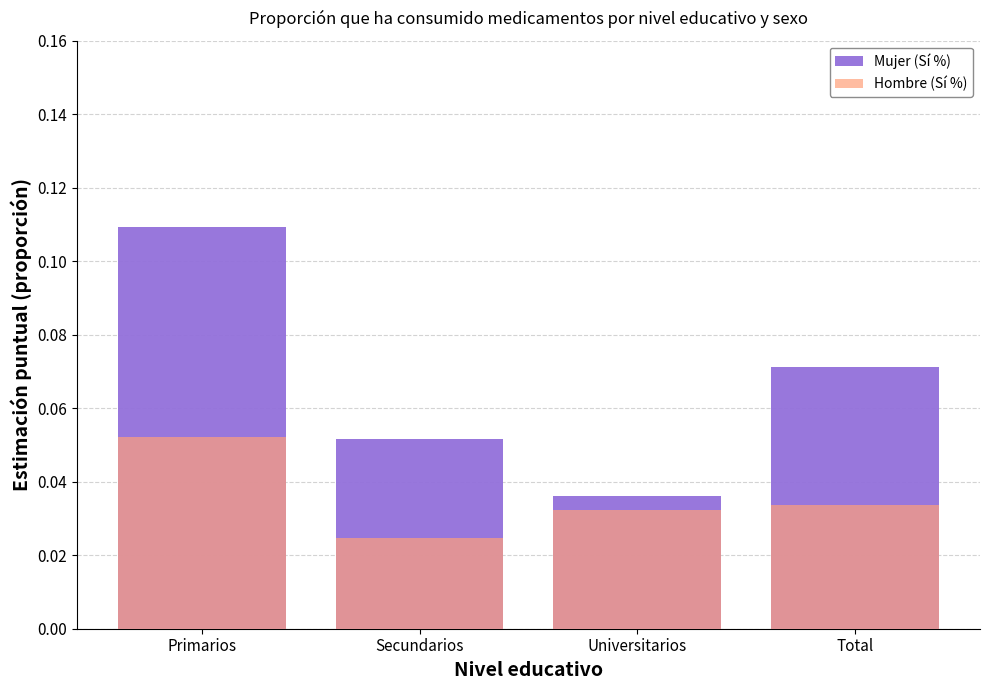

Which category has the highest value in the Mujer (Sí %) series?

Primarios